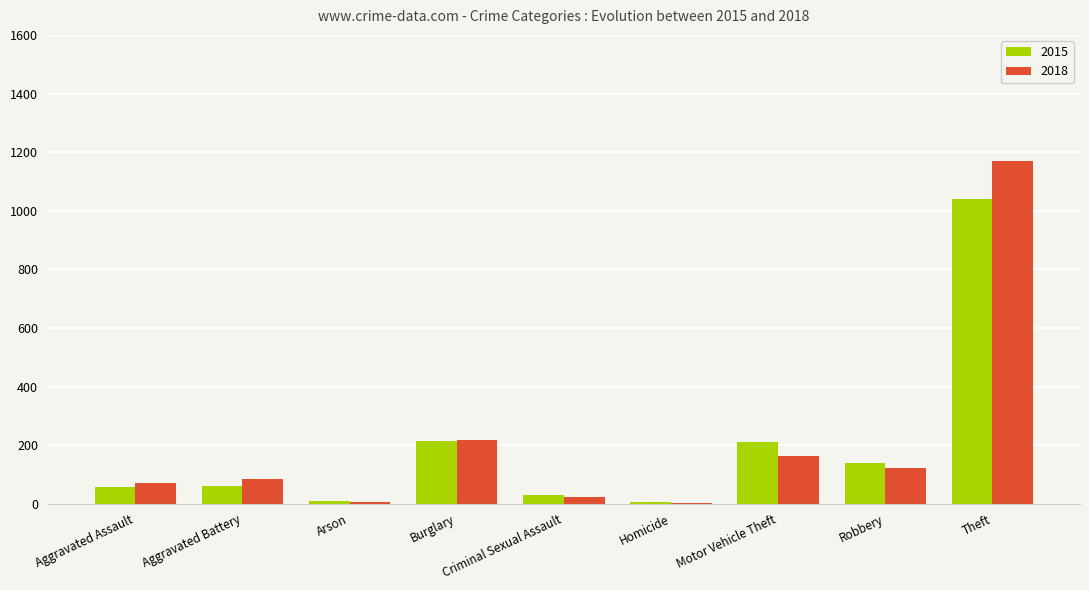

Is it true that 2015 equals 60 at Aggravated Battery?

True